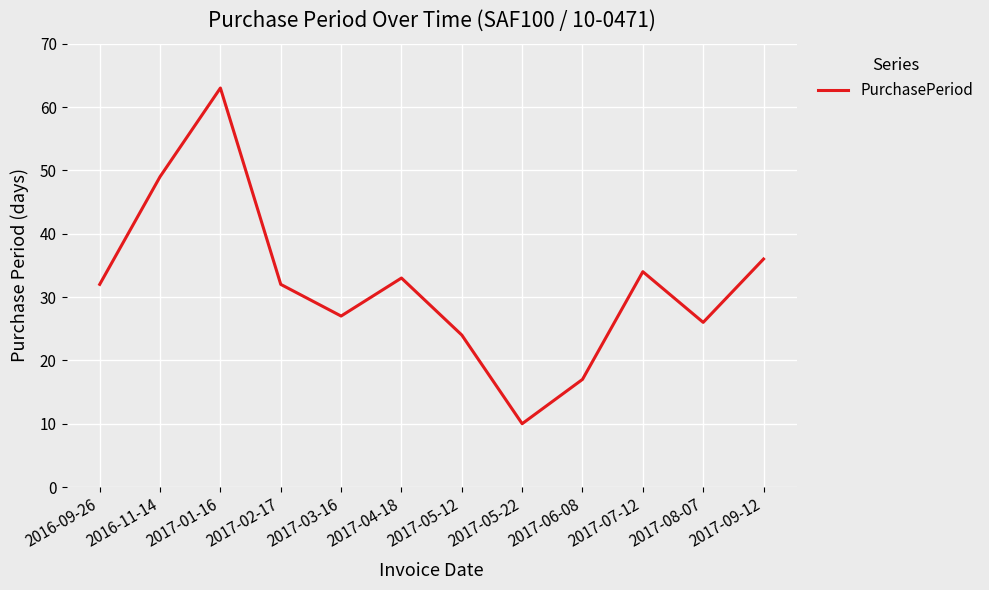

Reading left to right, transcribe all the data shown in this chart.

32	49	63	32	27	33	24	10	17	34	26	36